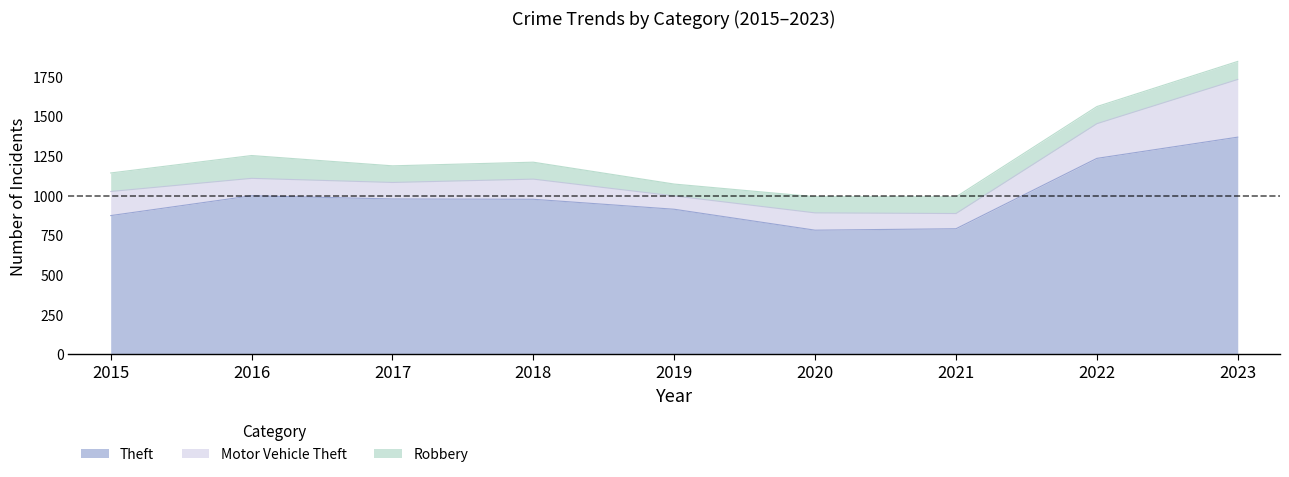

What is the difference between the highest and lowest values at 2018?

870